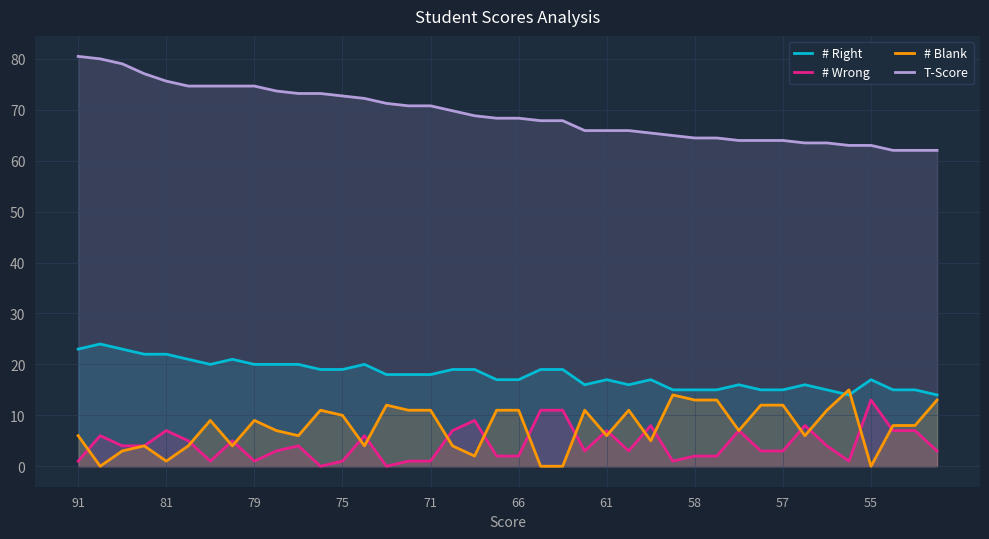

What is the total value across all series at 18?

98.8